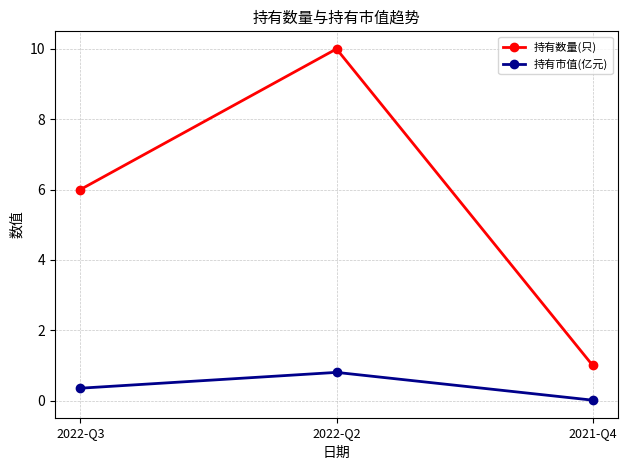

At 2022-Q2, list the series in order from smallest to largest.

持有市值(亿元), 持有数量(只)